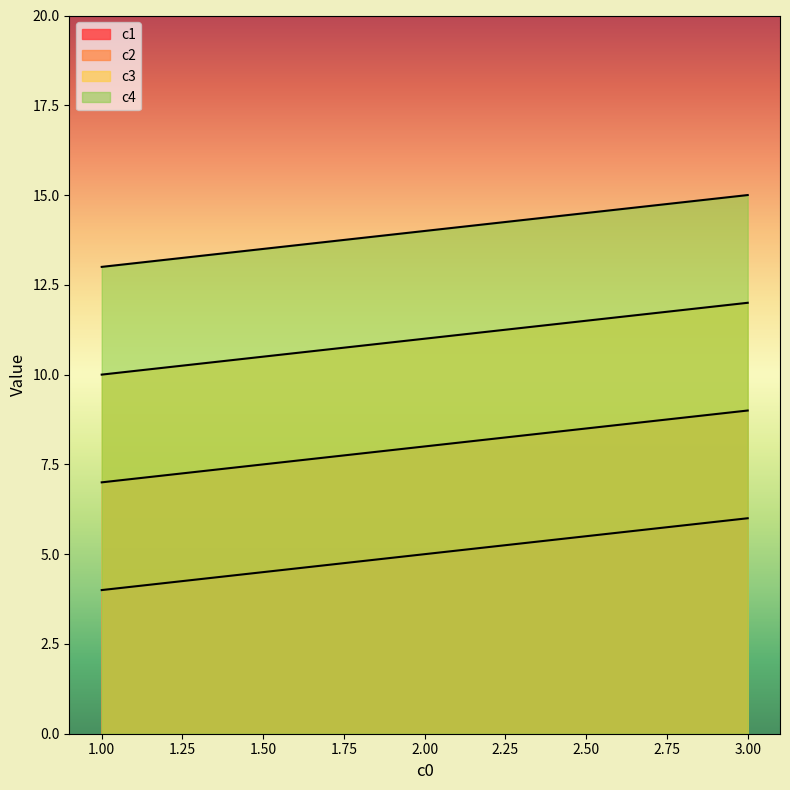

At which label does c1 reach its minimum?

1